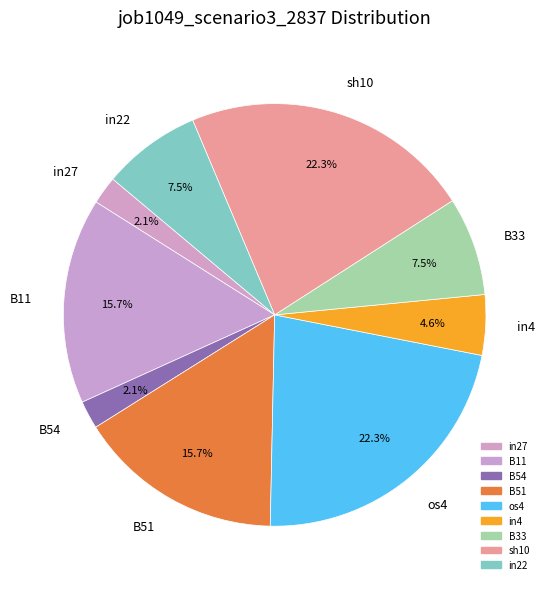

How many segments does this pie chart have?

9